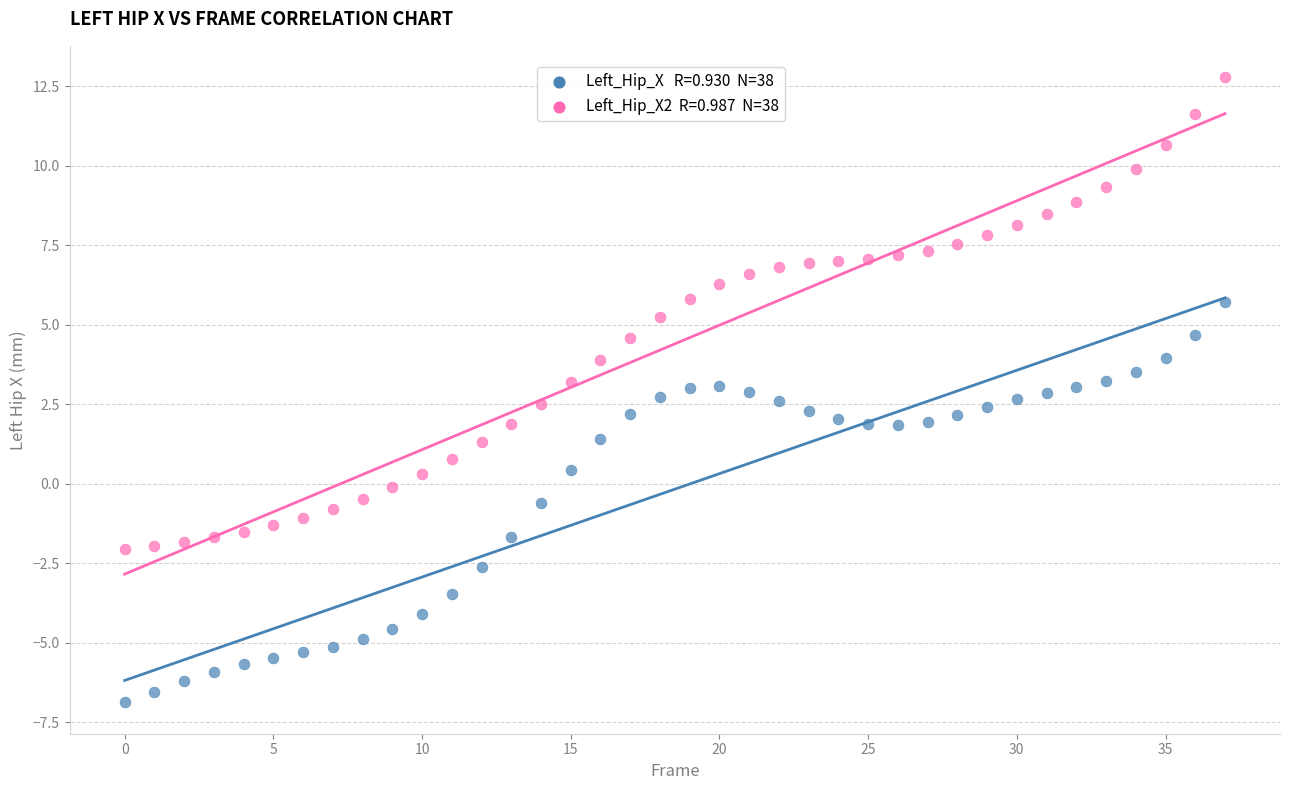

Across all data points, what is the range of Y values (max minus min)?

19.7